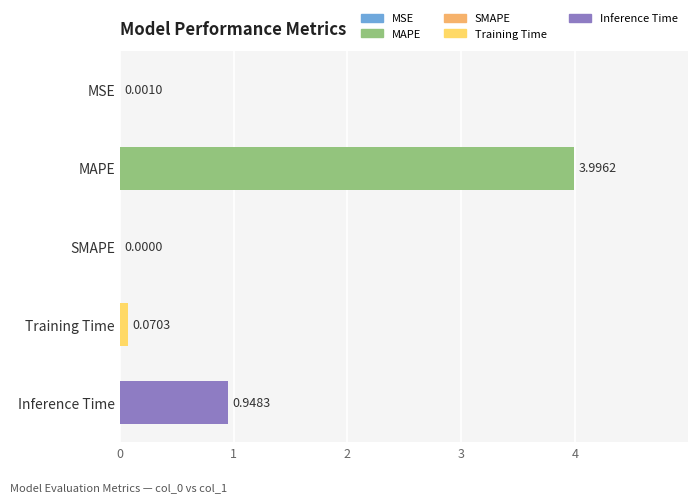

What is the change in value from MAPE to Training Time?

-3.9